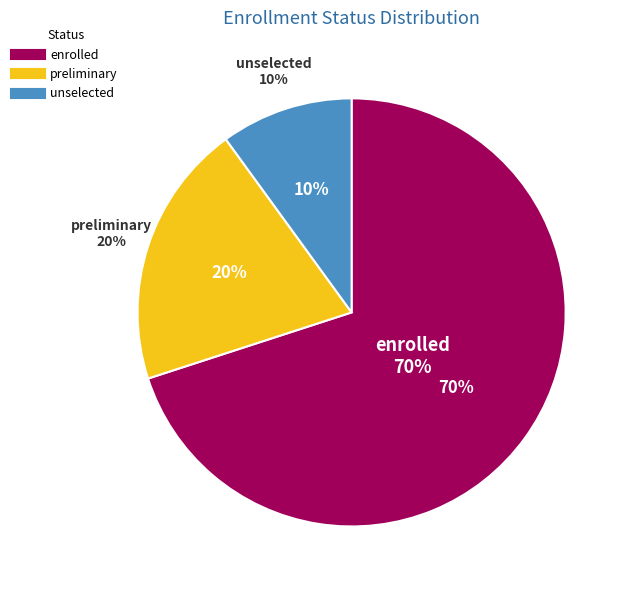

Does enrolled represent more than half of the total?

Yes